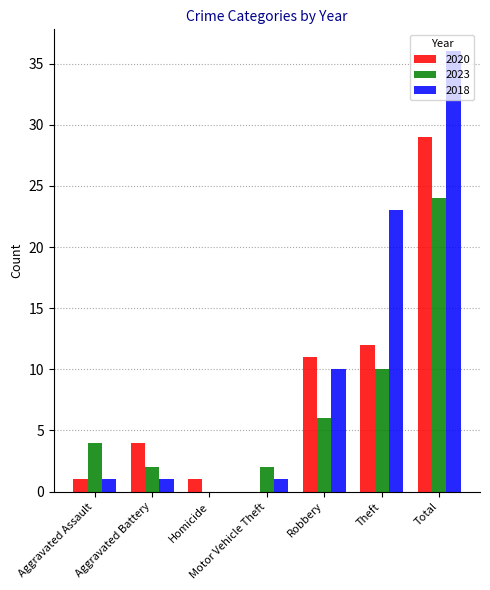

Is it true that 2018 equals 40 at Theft?

False